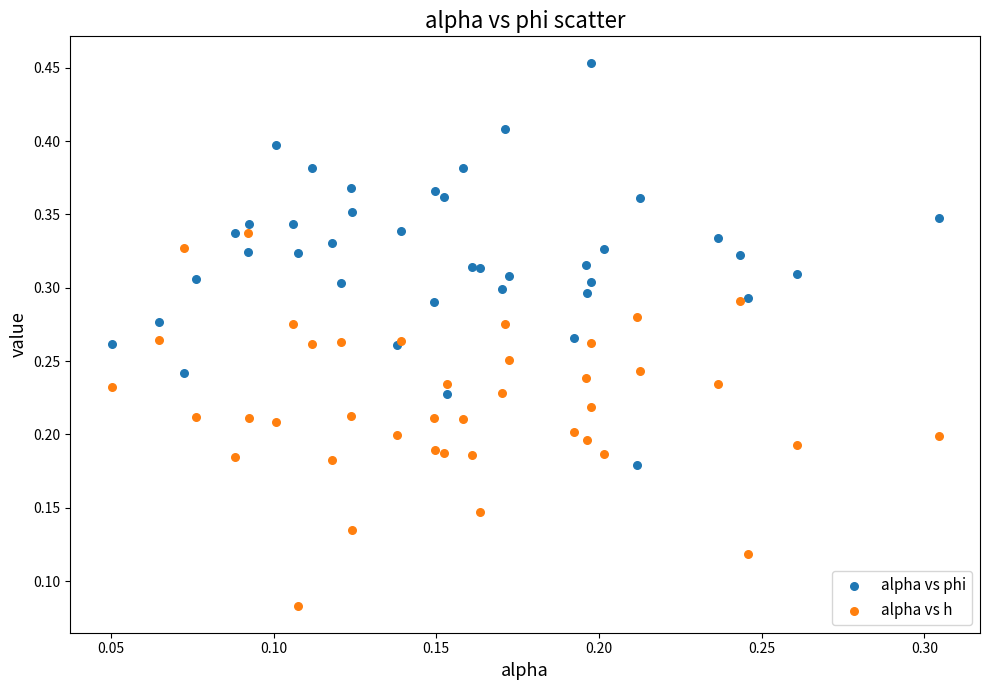

What are all the series names shown in the legend?

alpha vs phi, alpha vs h